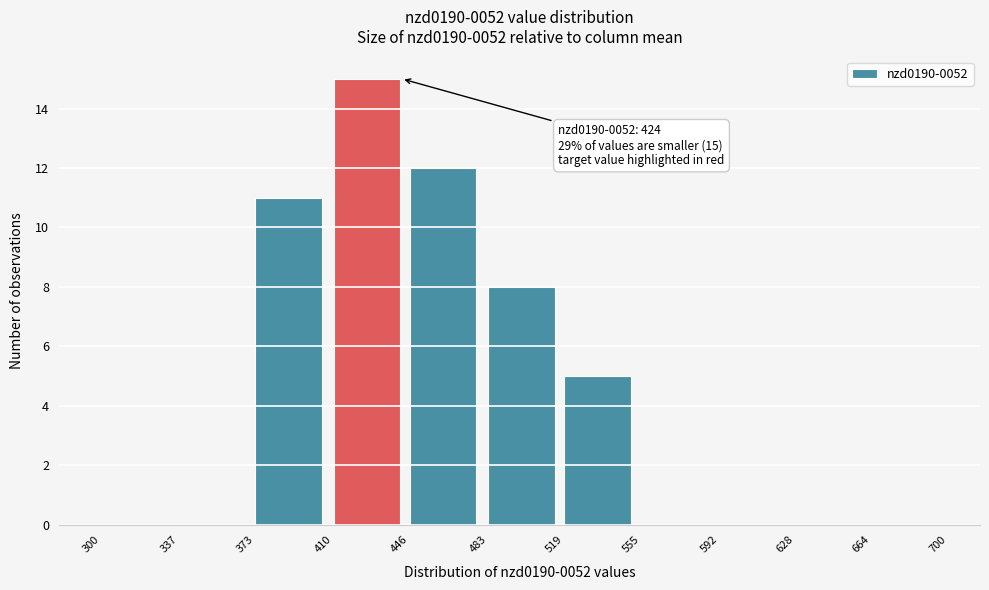

Which range on the x-axis has the tallest bar?

410 to 446